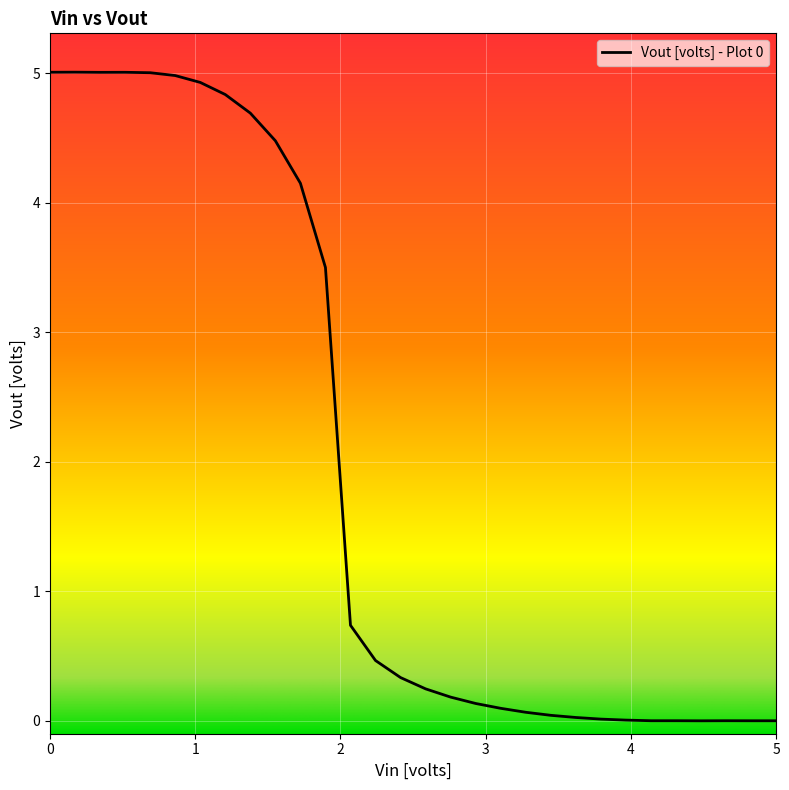

What is the difference between the maximum and minimum values?

5.0